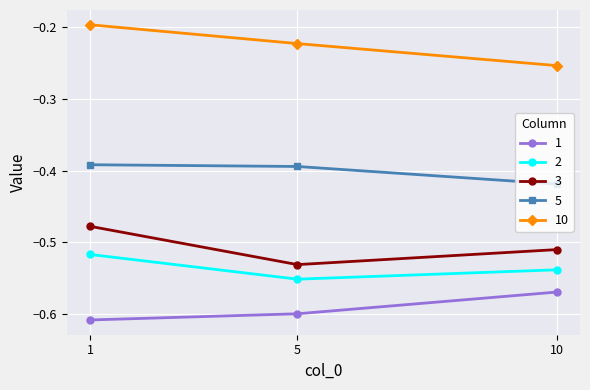

How many lines are shown in the chart?

5